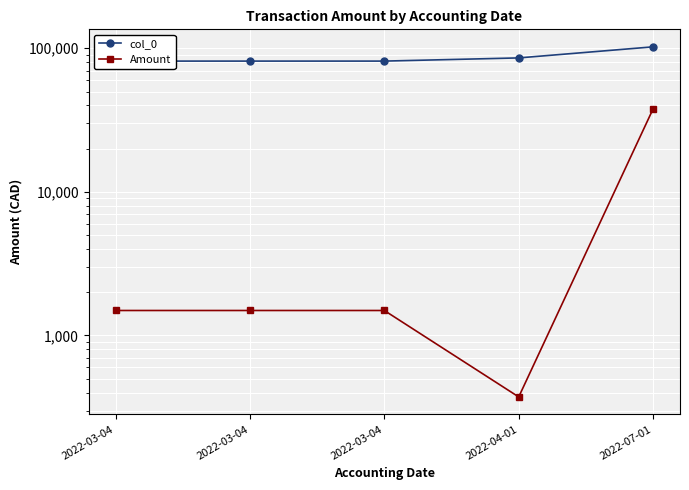

Where is Amount nearest to the value 19130?

2022-03-04